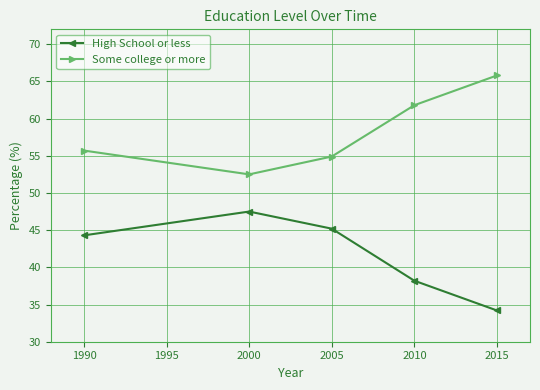

True or false: High School or less has a value of 23.9 at 1990.

False